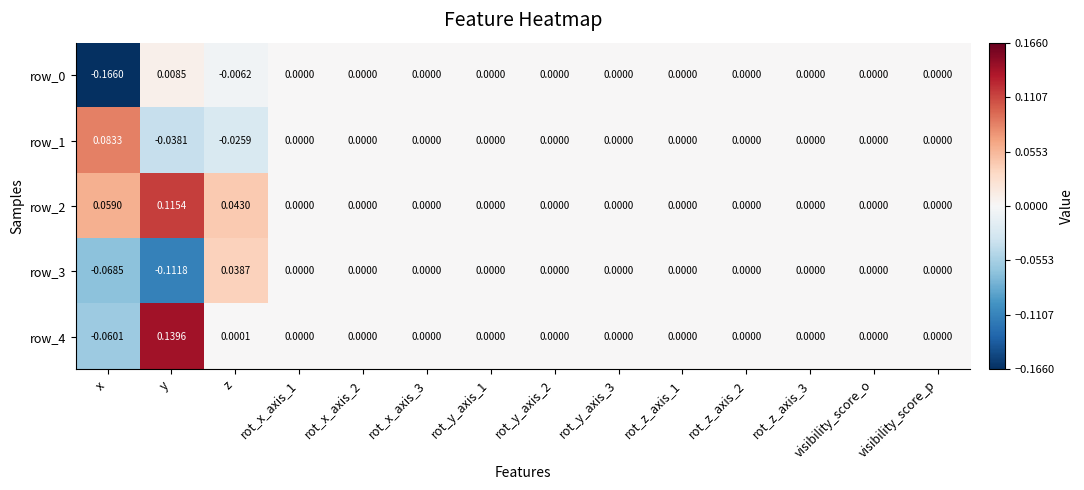

At which label does row_3 first exceed 0?

z